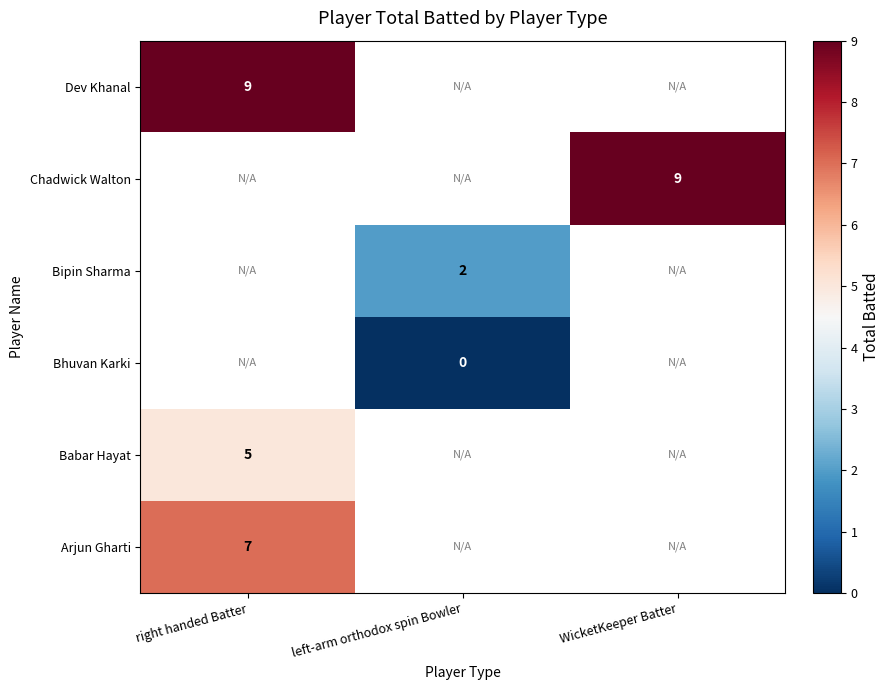

Is the value of Bhuvan Karki at left-arm orthodox spin Bowler greater than the value of Dev Khanal at right handed Batter?

No